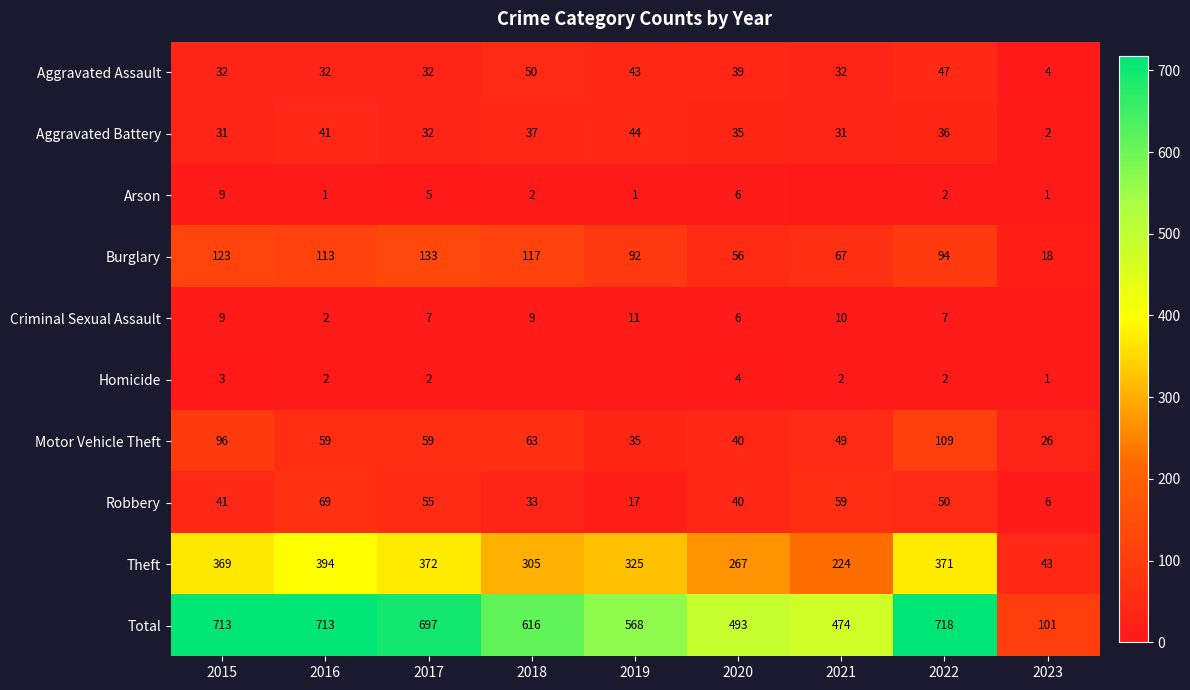

The Aggravated Battery series shows 10 at 2017. True or false?

False